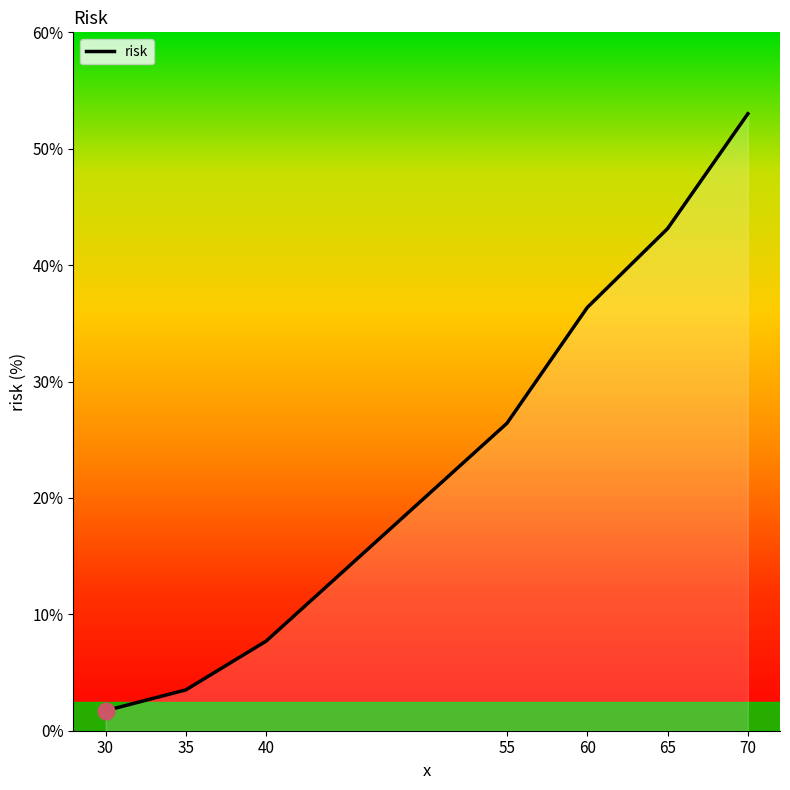

The chart shows a value of 3.5 at 35. True or false?

True